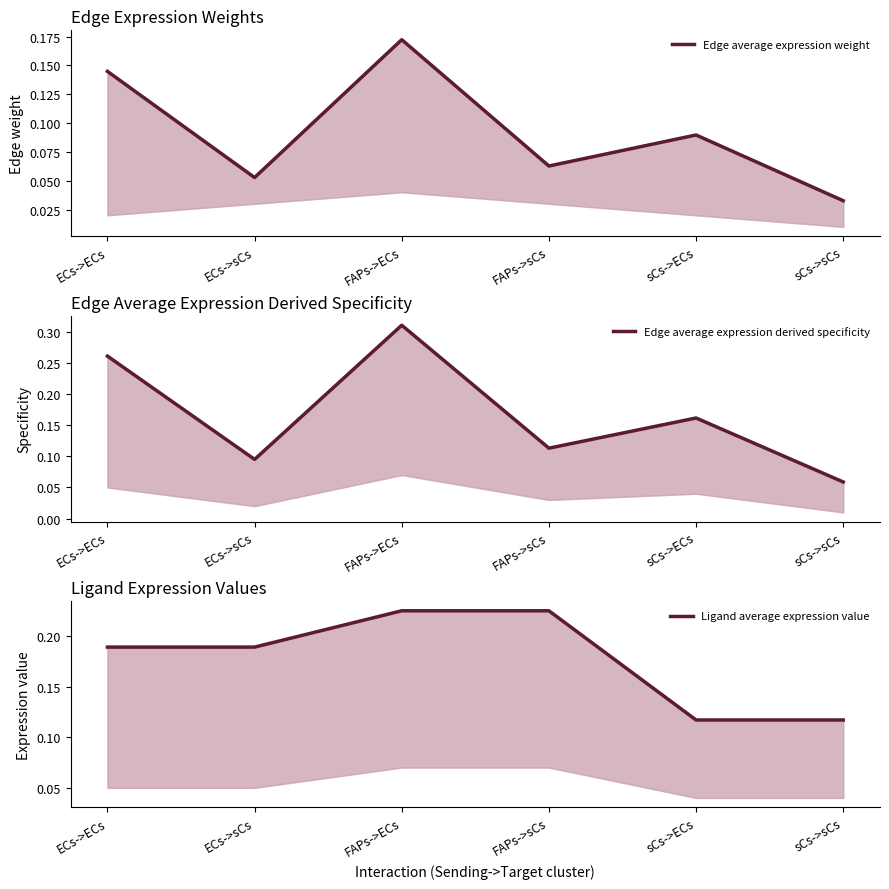

How many lines are shown in the chart?

3